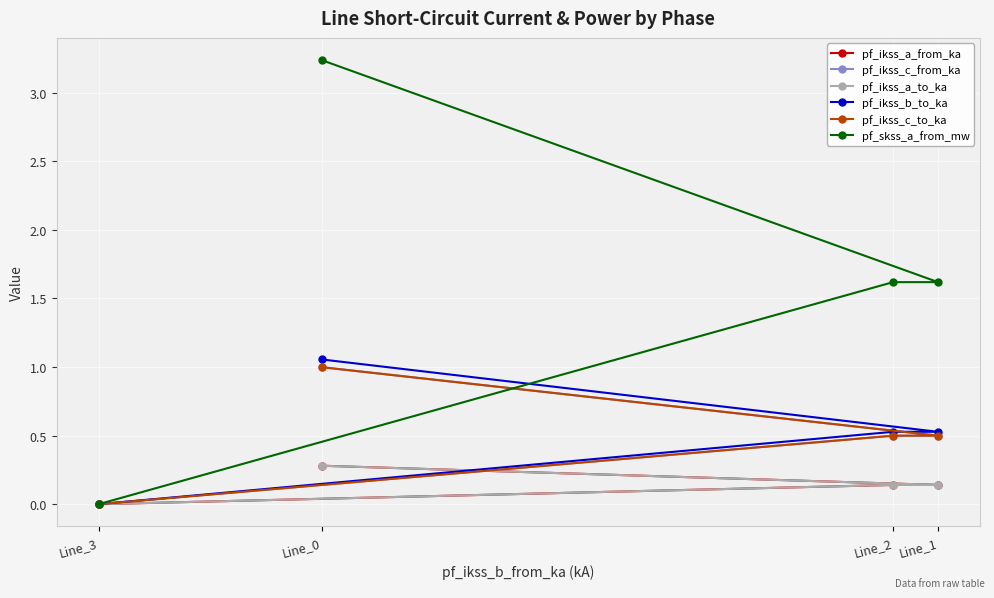

Is the value of pf_ikss_b_to_ka at Line_0 greater than the value of pf_ikss_c_from_ka at Line_3?

Yes